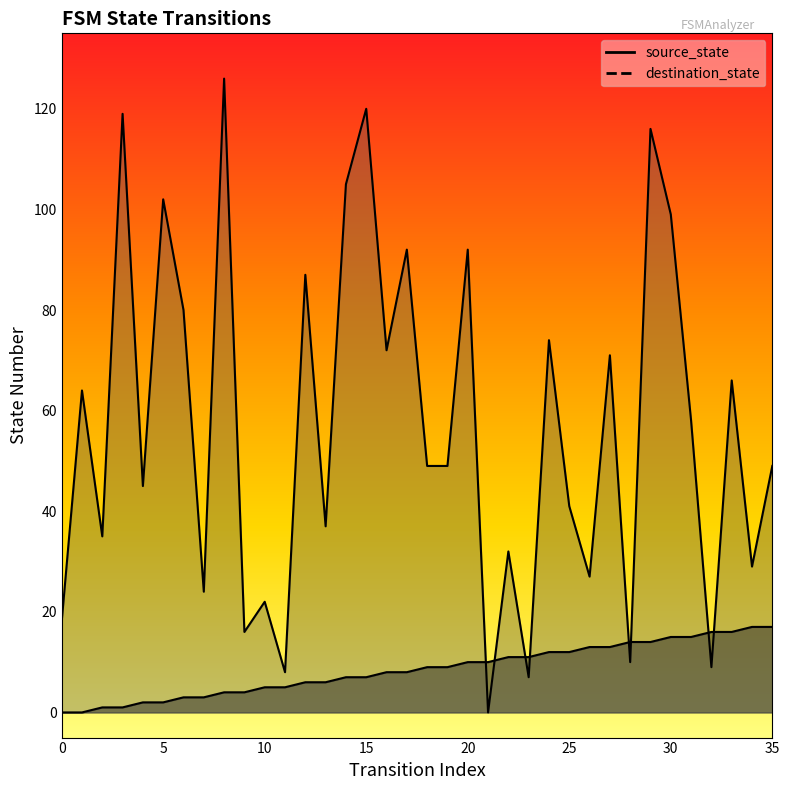

The value of destination_state at 14 is 105. True or false?

True